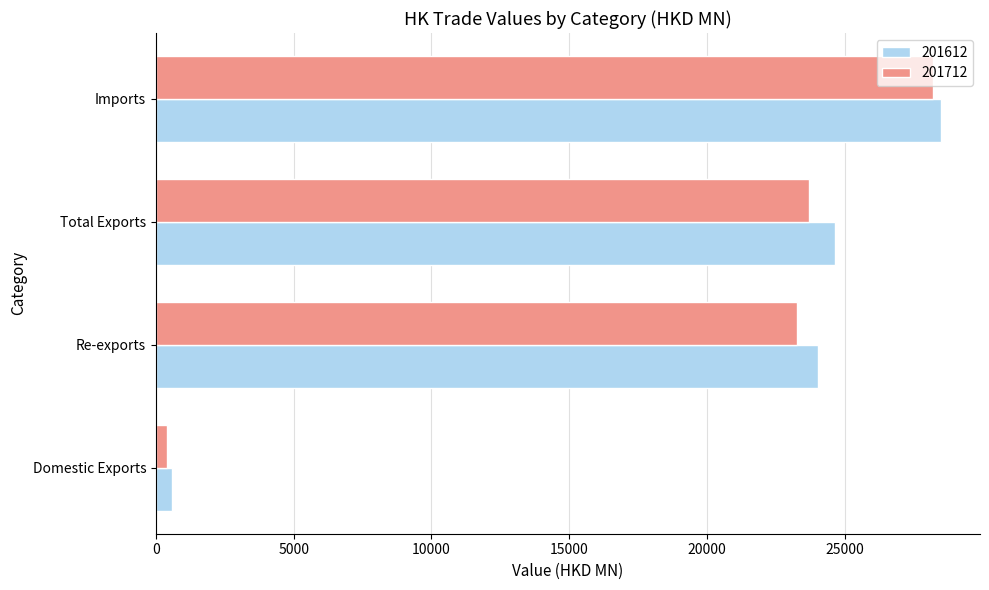

What is the total value across all series at Imports?

56662.3